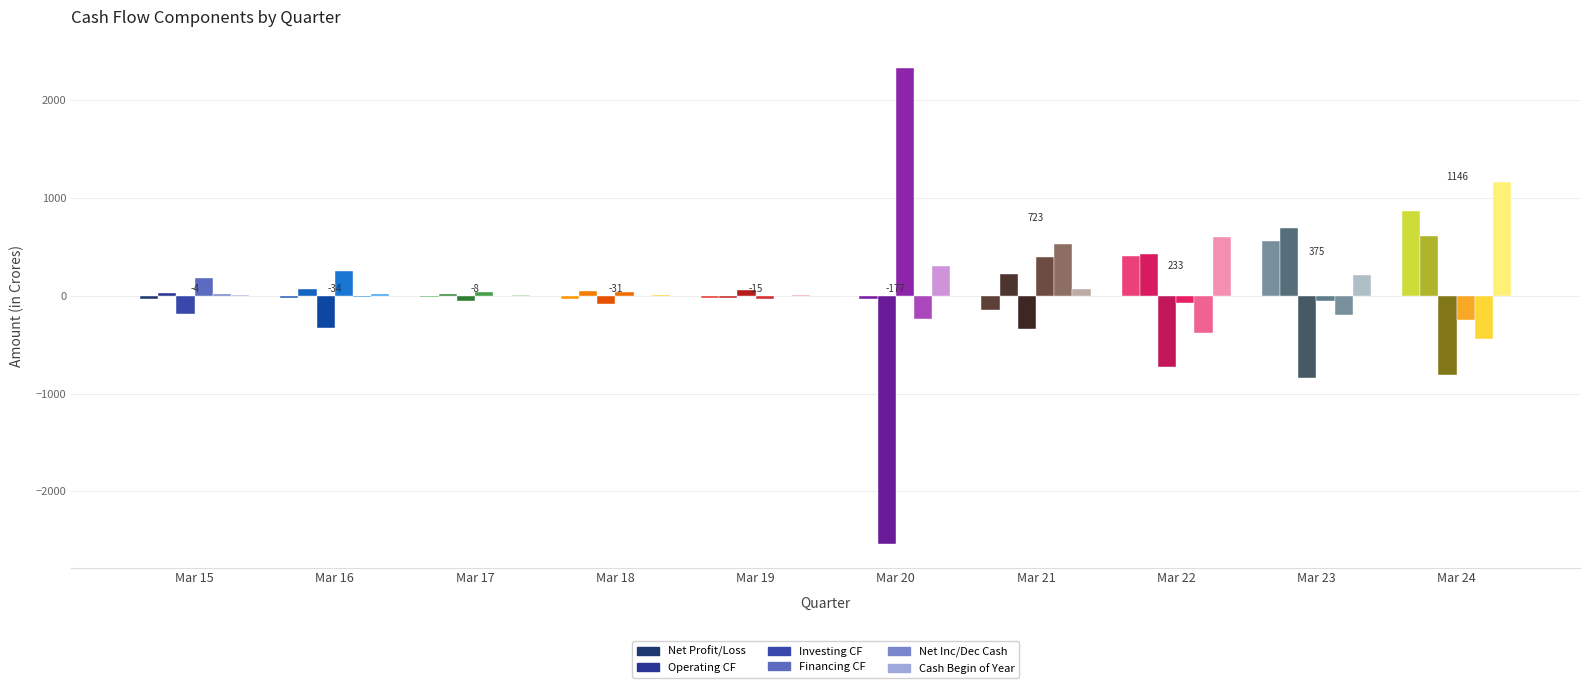

Reading left to right, what are all the values shown in this chart?

Net Profit/Loss: -38.1	-22.2	-12.8	-34.9	-18.3	-3.1	-146.5	403.0	563.1	865.0
Operating CF: 29.2	64.0	15.5	50.6	-19.1	-36.1	219.2	424.6	696.5	613.1
Investing CF: -190.6	-330.1	-48.9	-87.3	54.6	-2536.2	-344.6	-733.0	-842.9	-805.6
Financing CF: 176.2	250.5	33.9	36.4	-35.9	2332.2	396.7	-75.3	-54.5	-245.9
Net Inc/Dec Cash: 14.8	-15.6	0.6	-0.3	-0.5	-240.1	532.0	-383.8	-200.8	-438.5
Cash Begin of Year: 4.7	19.5	3.9	4.6	4.2	305.9	65.8	597.8	214.0	1157.7